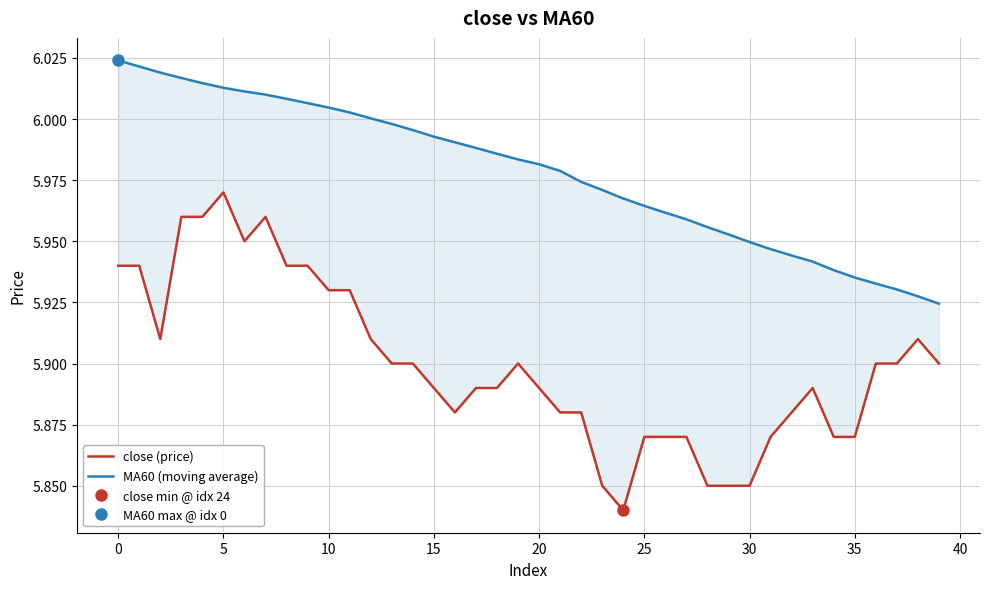

What is the difference between the maximum and minimum values in the MA60 (moving average) series?

0.1